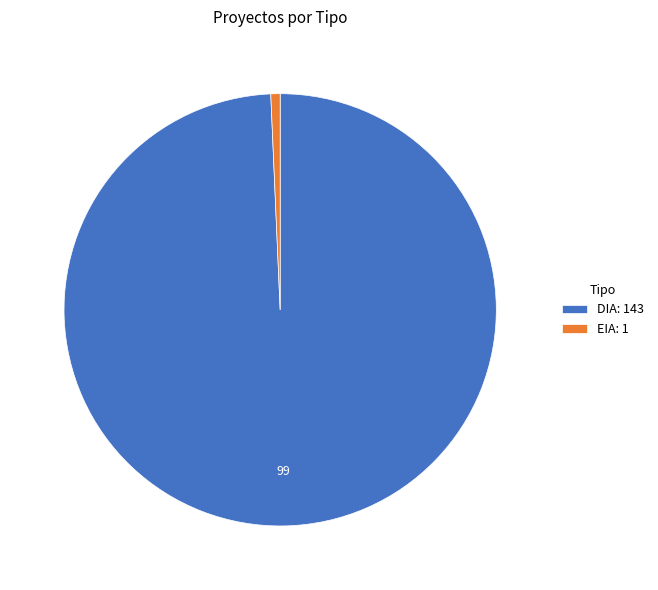

Which category has the biggest portion of the pie?

DIA